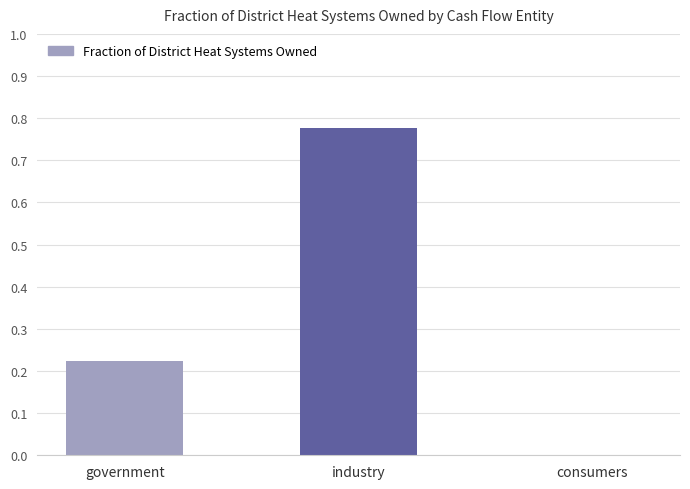

Is it true that the value at consumers is -0.4?

False